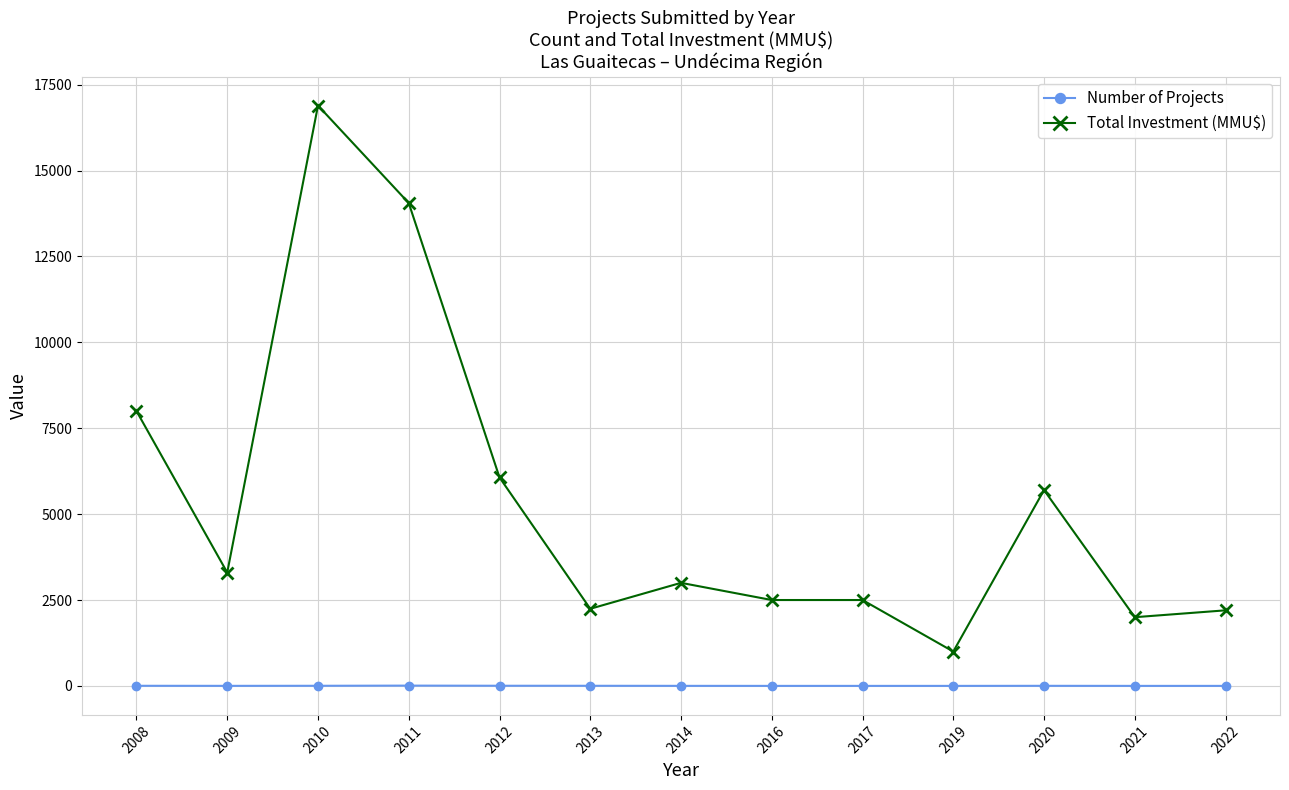

Rank the series by their average value, from lowest to highest.

Number of Projects, Total Investment (MMU$)